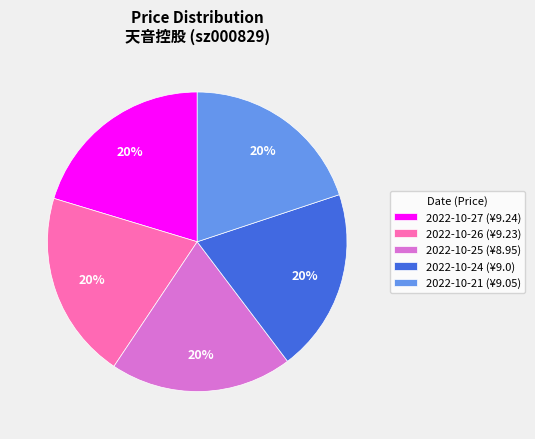

To the nearest percent, what is the average slice percentage?

20%